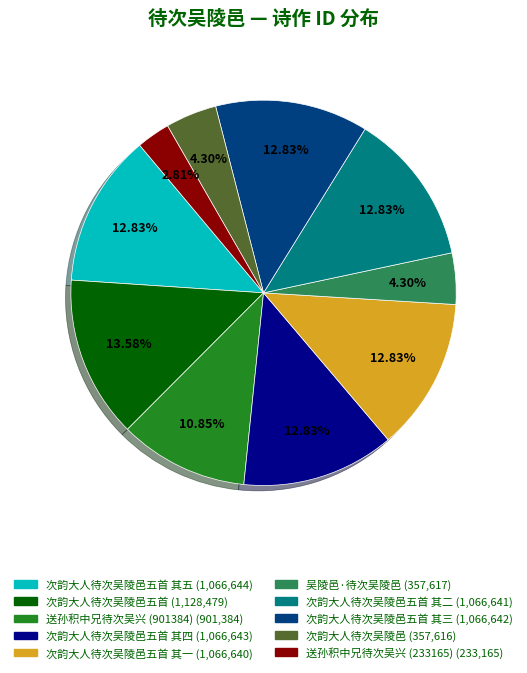

Is there a majority slice in this chart?

No